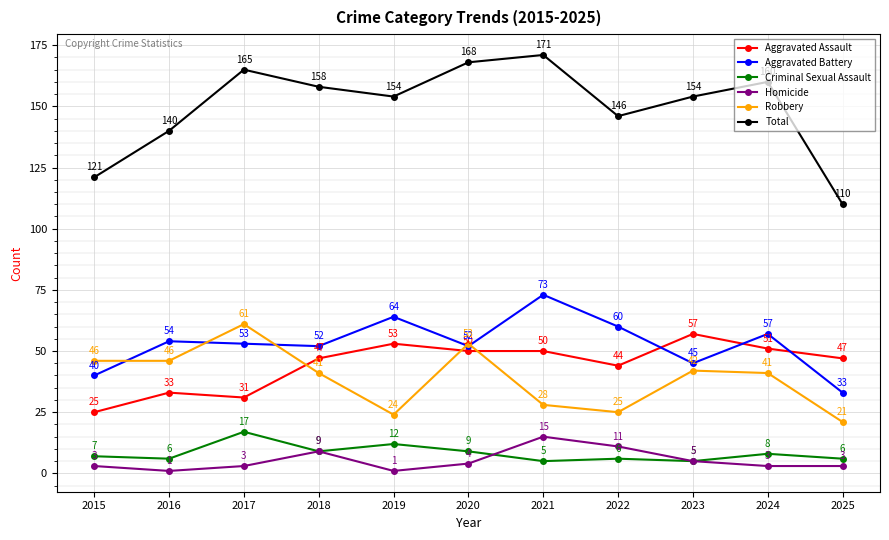

Reading left to right, list all the values displayed in this chart.

Aggravated Assault: 25	33	31	47	53	50	50	44	57	51	47
Aggravated Battery: 40	54	53	52	64	52	73	60	45	57	33
Criminal Sexual Assault: 7	6	17	9	12	9	5	6	5	8	6
Homicide: 3	1	3	9	1	4	15	11	5	3	3
Robbery: 46	46	61	41	24	53	28	25	42	41	21
Total: 121	140	165	158	154	168	171	146	154	160	110